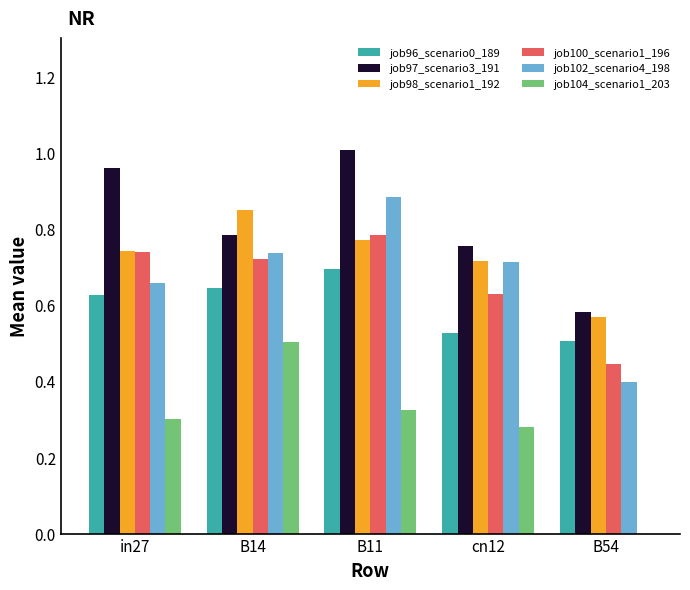

At which label does job97_scenario3_191 reach its peak?

B11